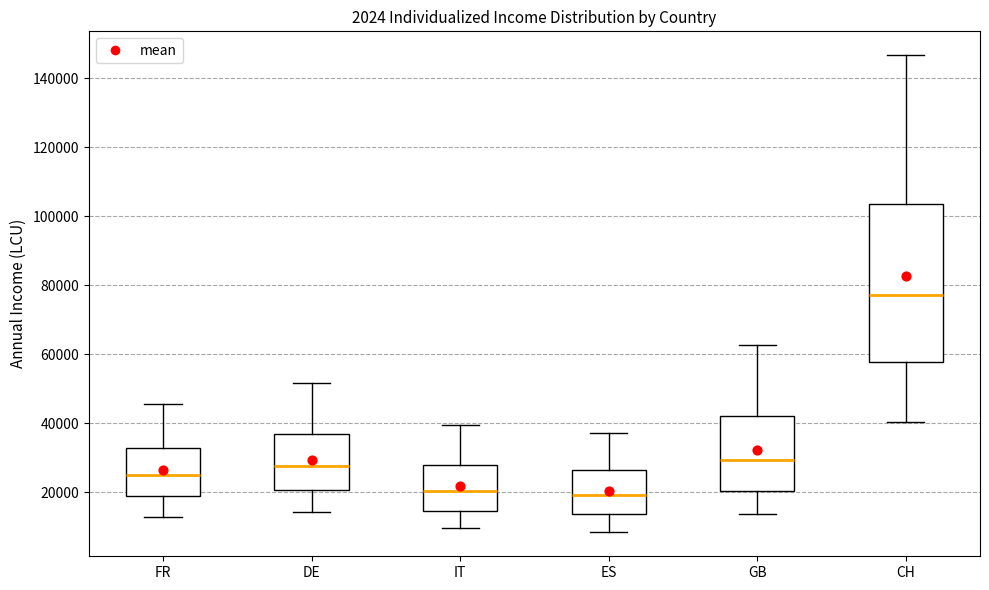

Comparing the boxes themselves (not the whiskers), which one is the tallest?

CH